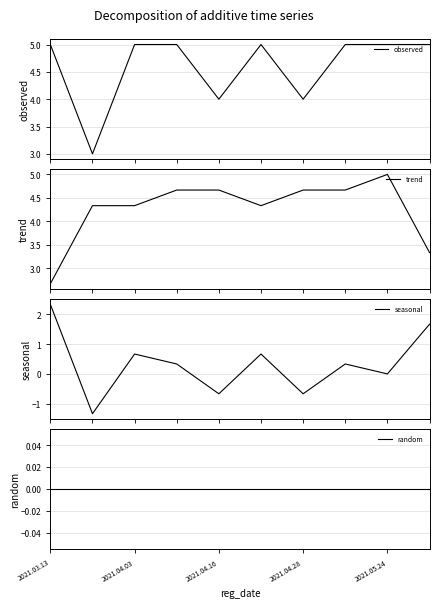

How many values in the seasonal series are below 0?

3